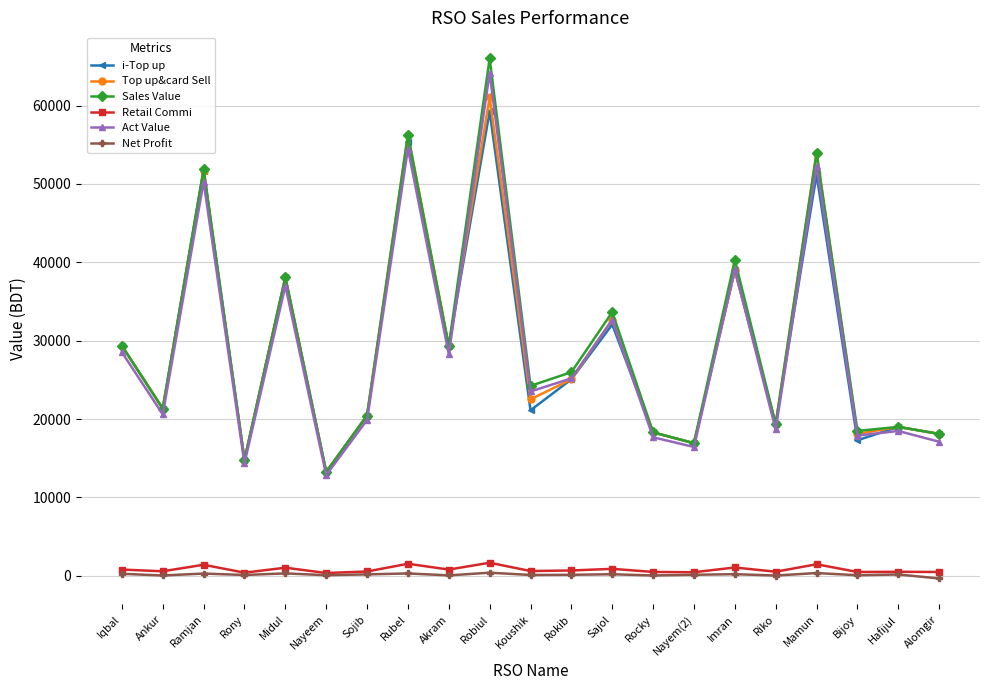

Which series has the widest spread of values?

Sales Value